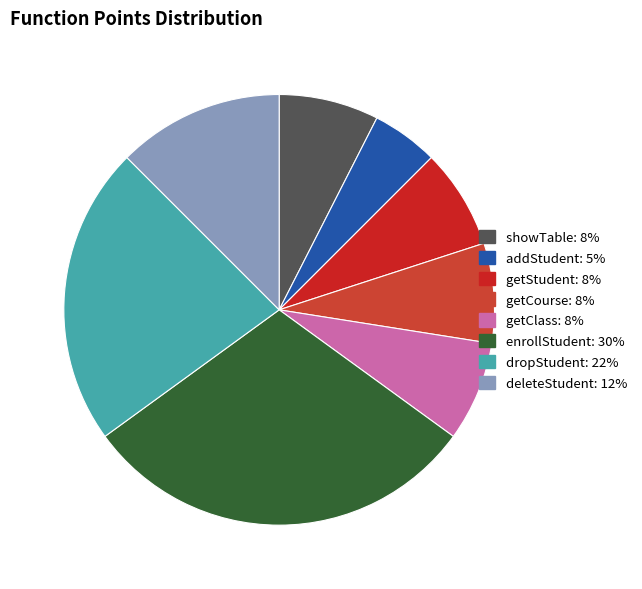

Is the sum of getClass and showTable greater than half?

No